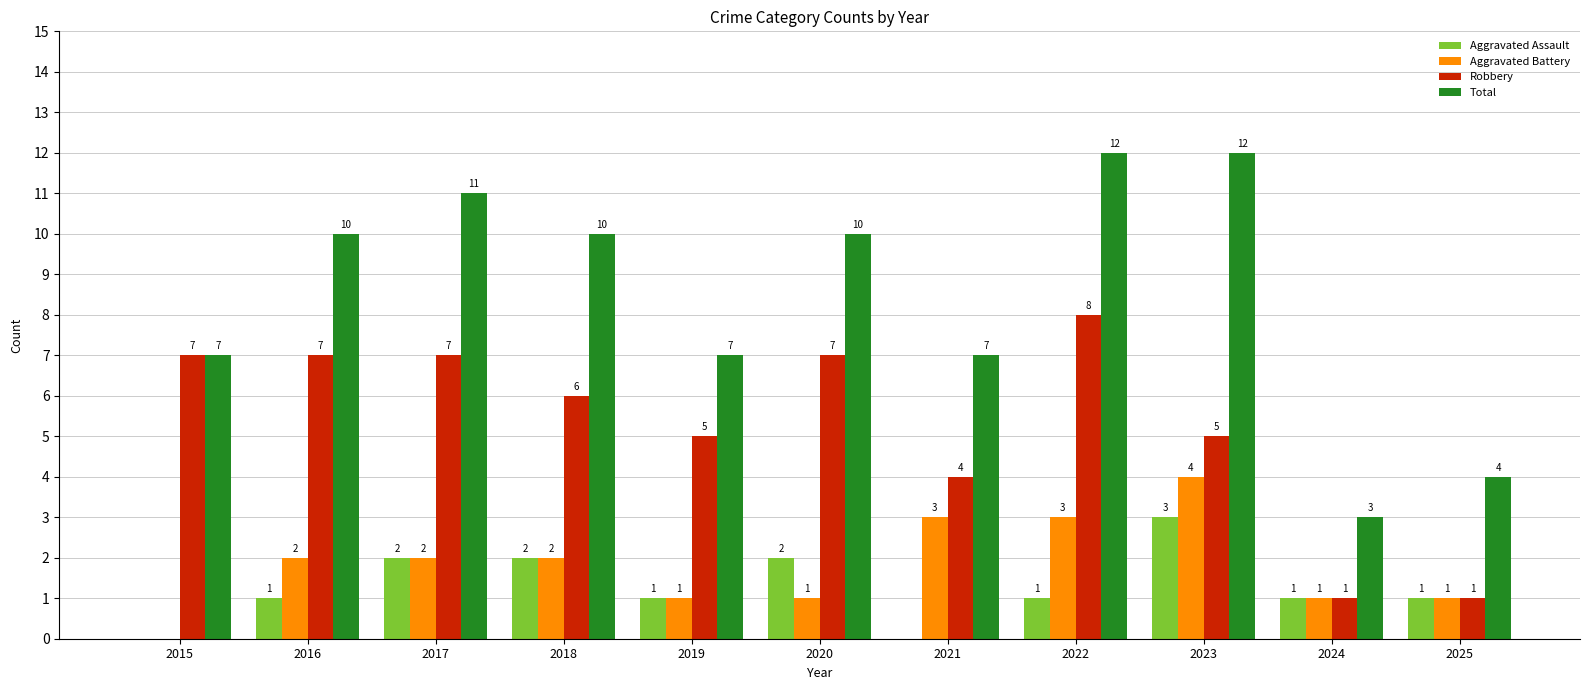

Reading left to right, what are all the values shown in this chart?

Aggravated Assault: 2015=0	2016=1	2017=2	2018=2	2019=1	2020=2	2021=0	2022=1	2023=3	2024=1	2025=1
Aggravated Battery: 2015=0	2016=2	2017=2	2018=2	2019=1	2020=1	2021=3	2022=3	2023=4	2024=1	2025=1
Robbery: 2015=7	2016=7	2017=7	2018=6	2019=5	2020=7	2021=4	2022=8	2023=5	2024=1	2025=1
Total: 2015=7	2016=10	2017=11	2018=10	2019=7	2020=10	2021=7	2022=12	2023=12	2024=3	2025=4